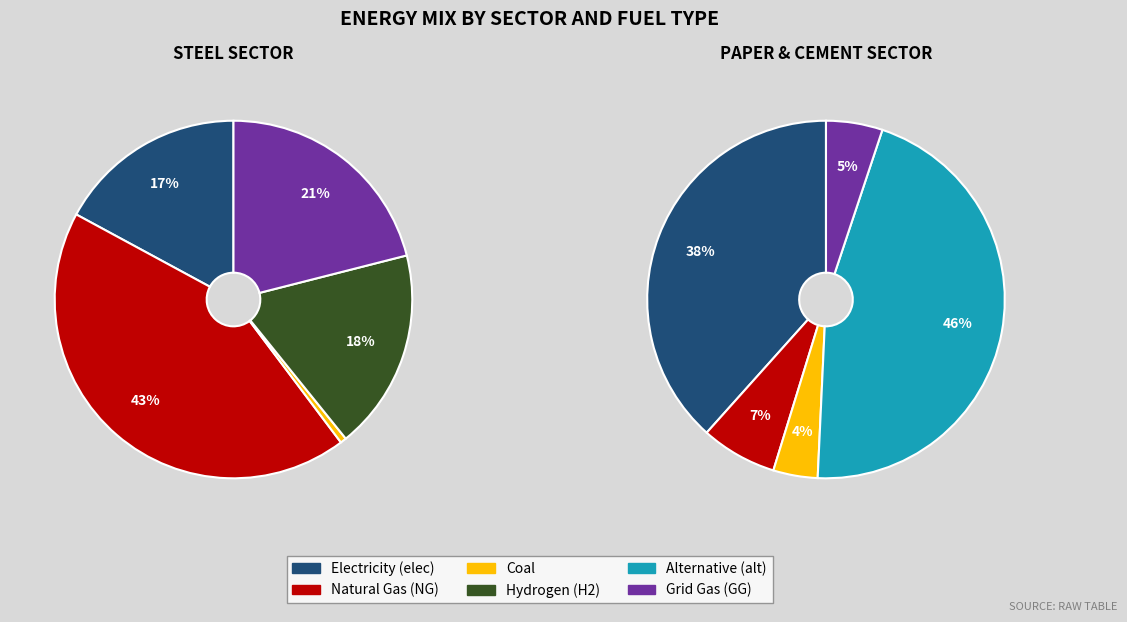

Is there a majority slice in this chart?

No